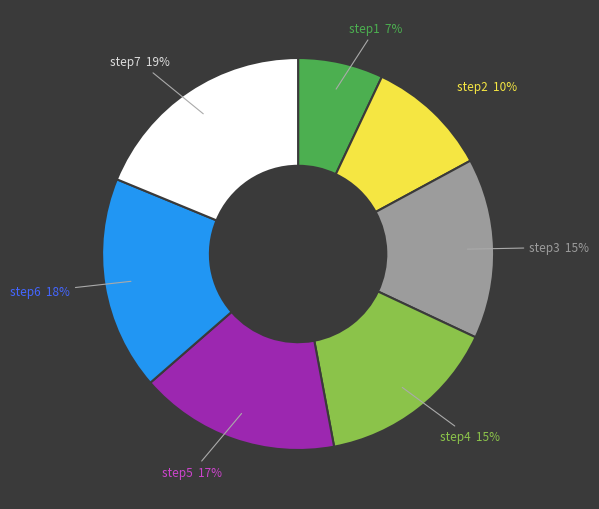

Is there a majority slice in this chart?

No